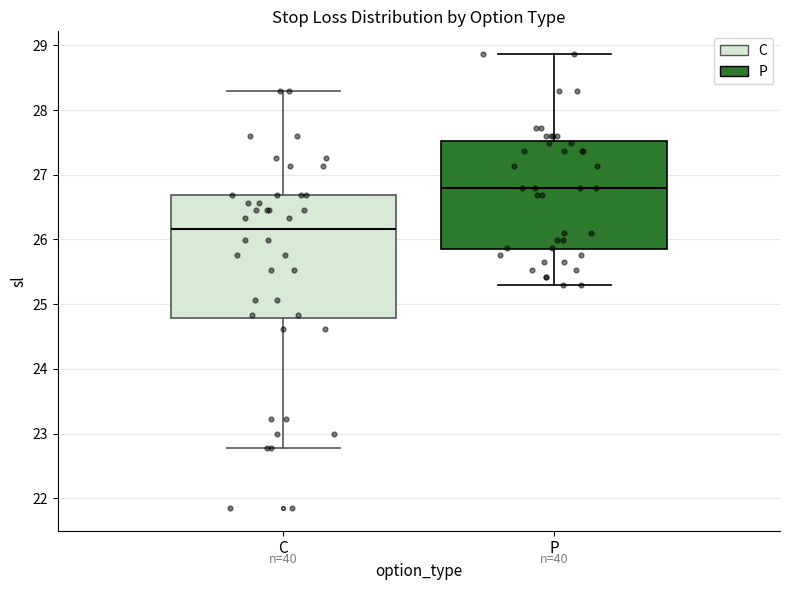

Which box's median line is the highest?

P